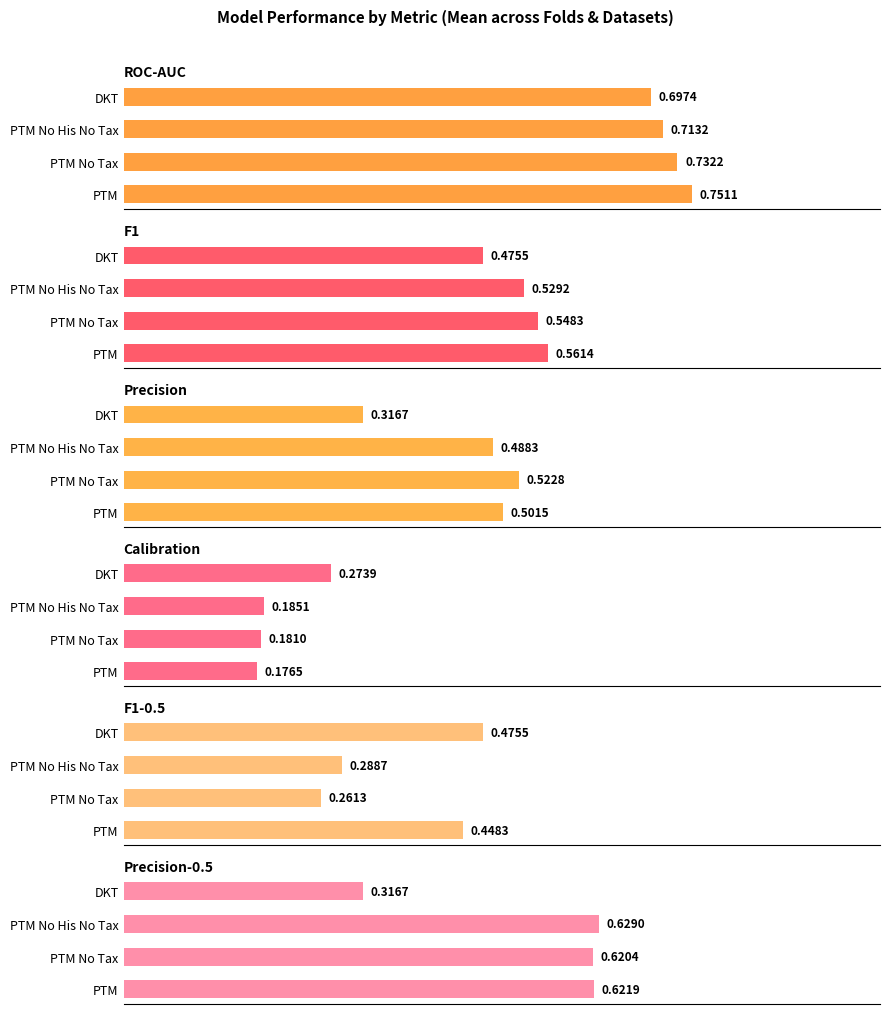

What is the spread (max minus min) of values at 0.2?

0.6